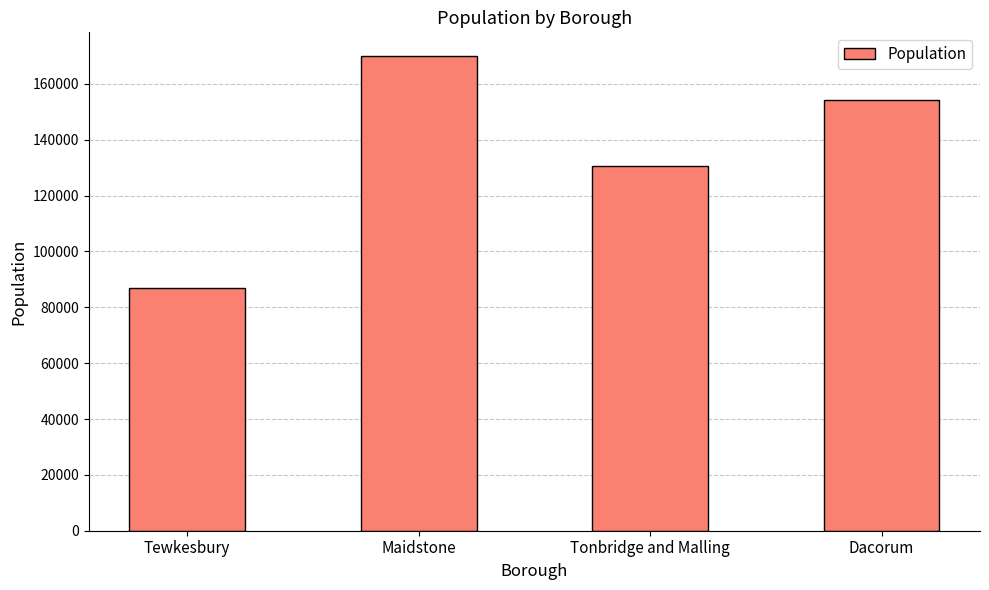

Approximately how many times larger is the value at Maidstone compared to Dacorum?

1.1